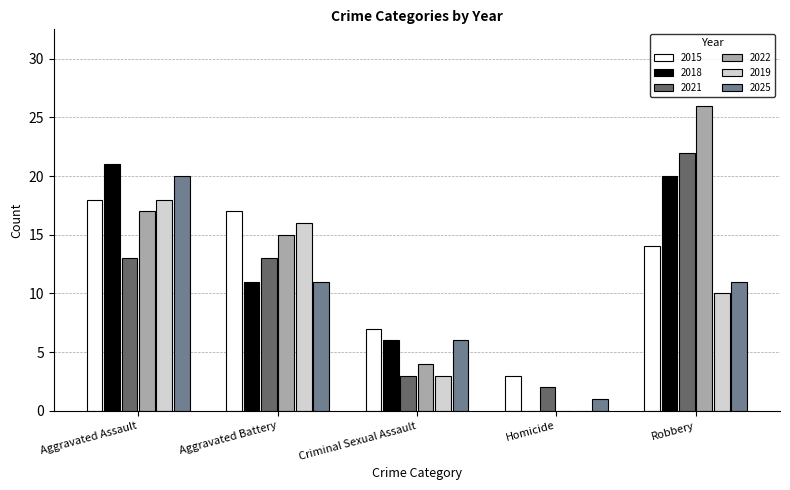

Is it true that 2025 equals 3 at Robbery?

False